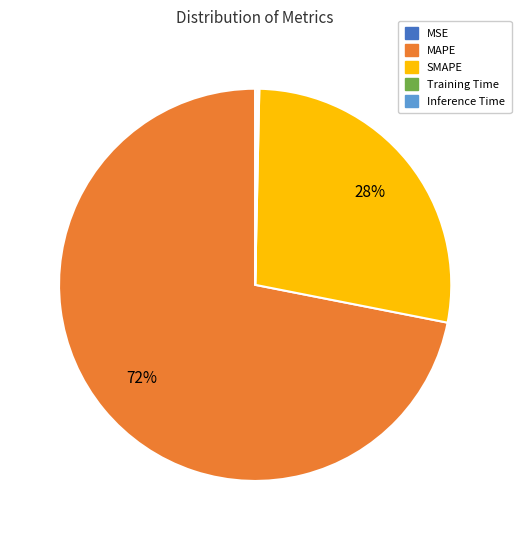

What is the ratio of the value at SMAPE to the value at MAPE?

0.4